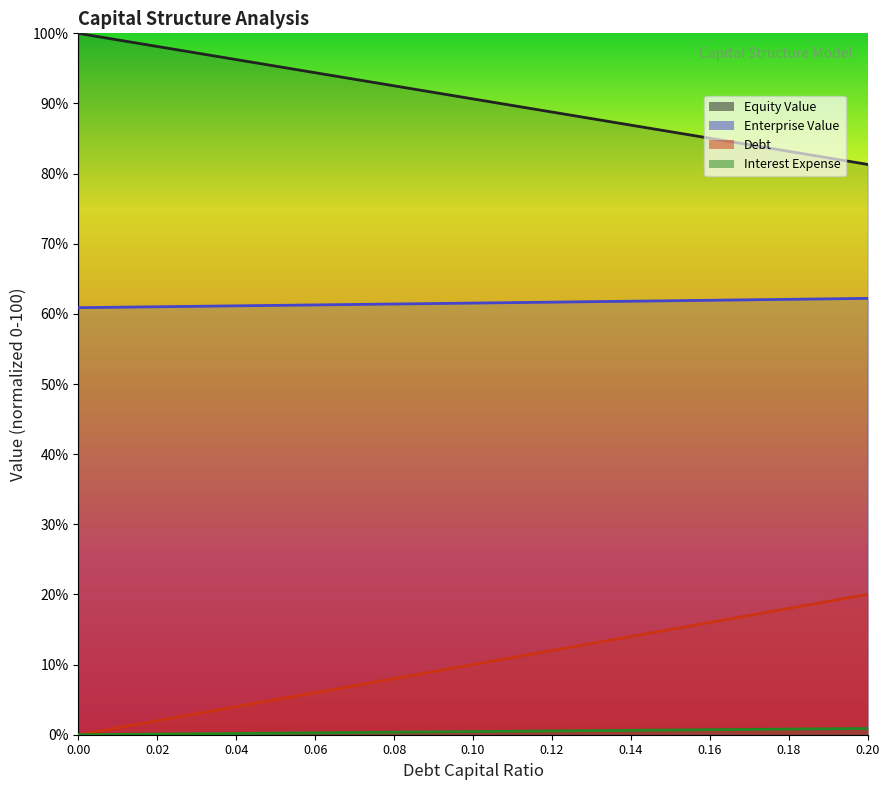

True or false: equity_value and debt_capital intersect in this chart.

False